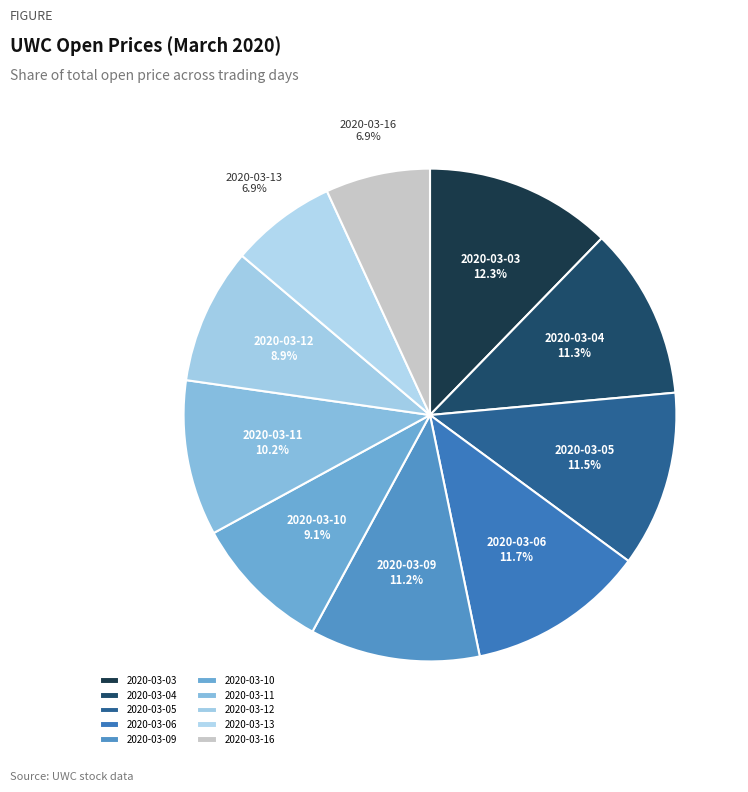

The 2020-03-03 slice represents 12% of the pie. True or false?

True